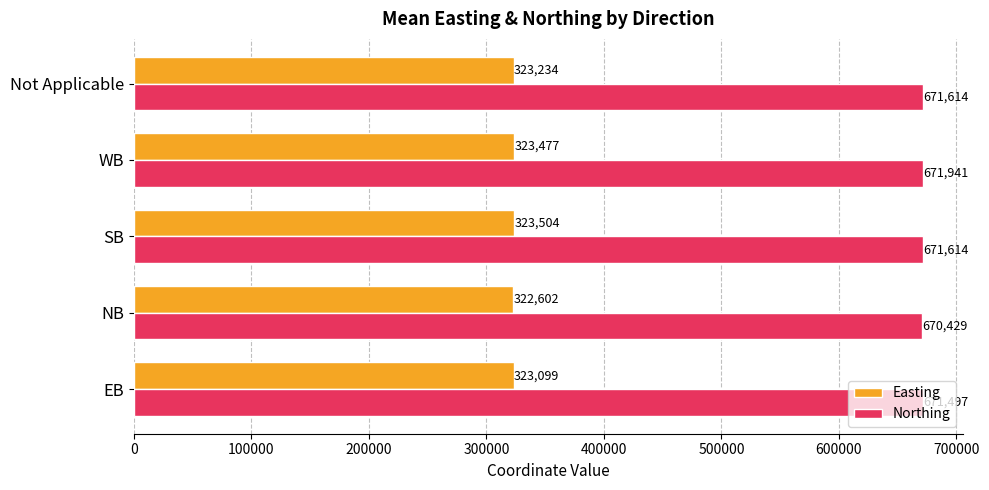

What is the average value of the Northing series?

671419.0